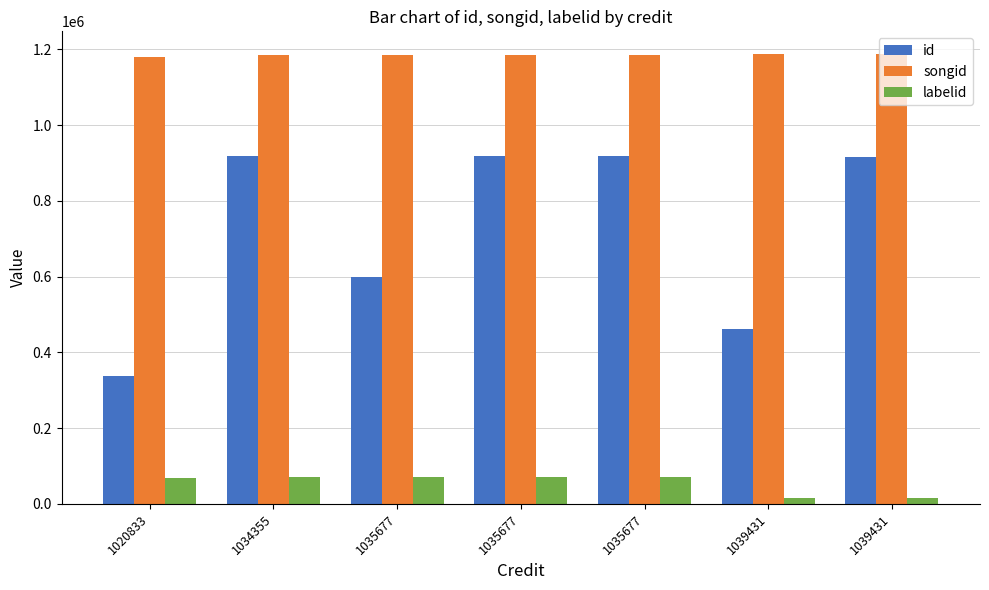

What is the sum of all labelid values?

382859